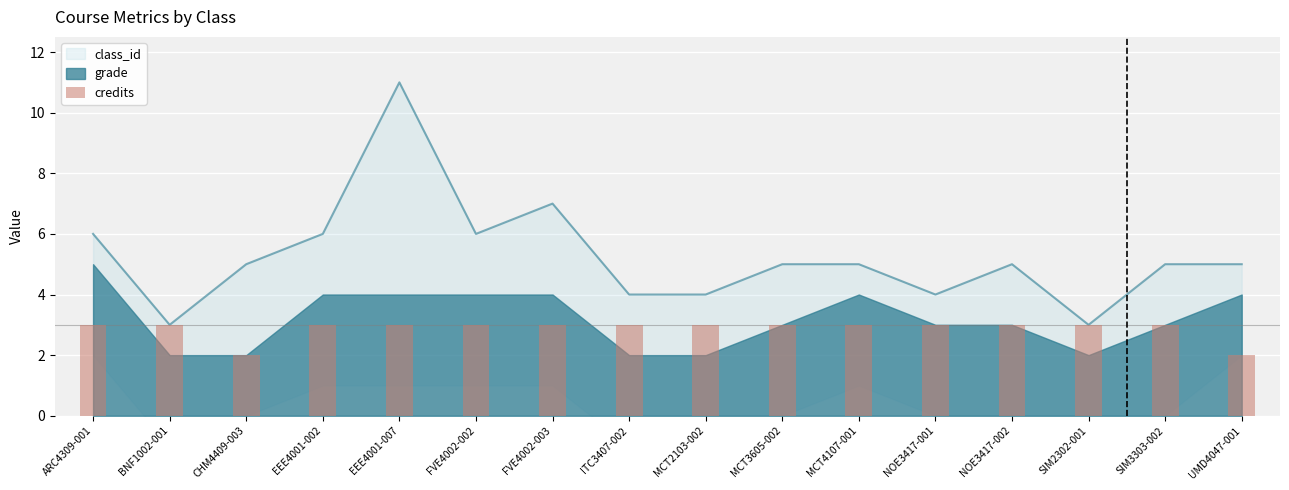

Reading left to right, list all the values displayed in this chart.

3	3	2	3	3	3	3	3	3	3	3	3	3	3	3	2